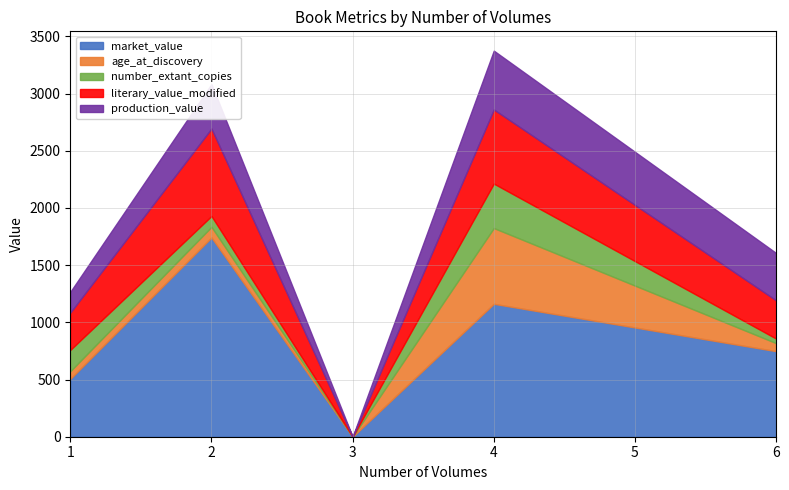

True or false: age_at_discovery and market_value intersect in this chart.

True